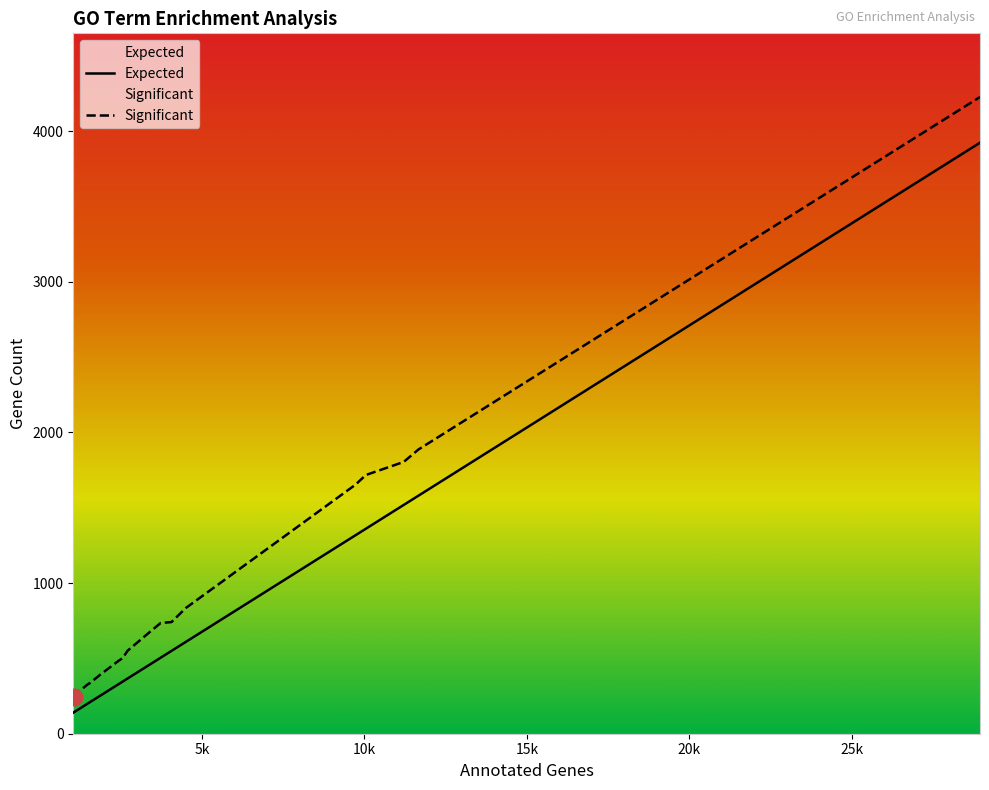

True or false: Expected and Significant intersect in this chart.

False